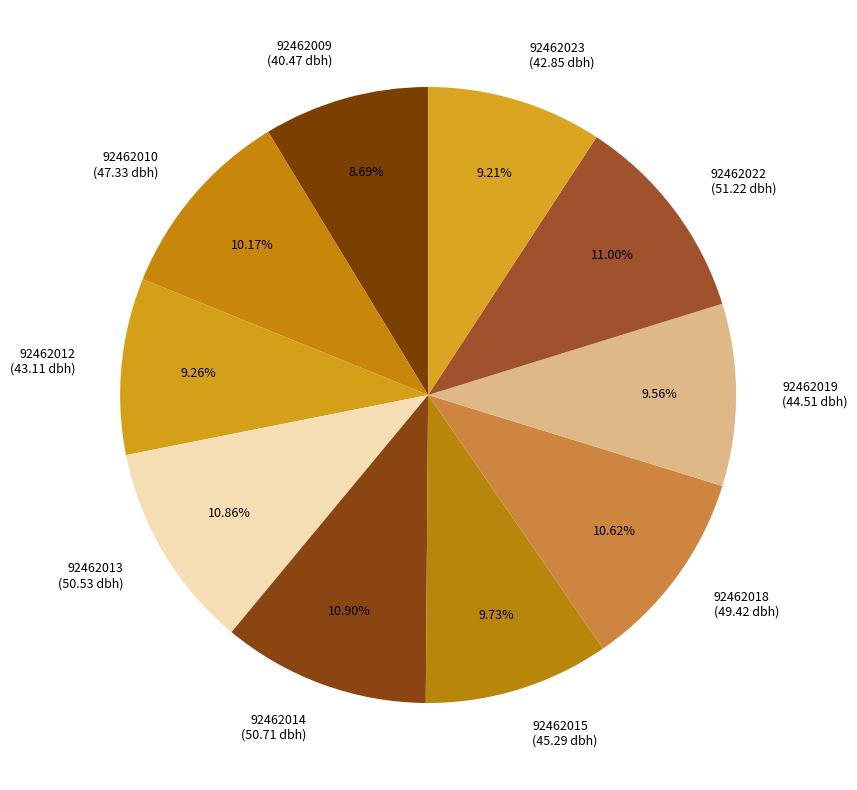

To the nearest percent, what is the average slice percentage?

10%